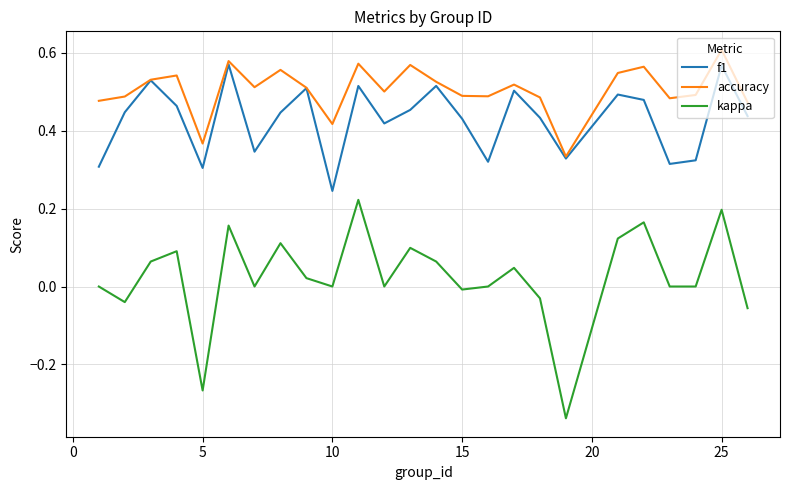

True or false: kappa and f1 intersect in this chart.

False